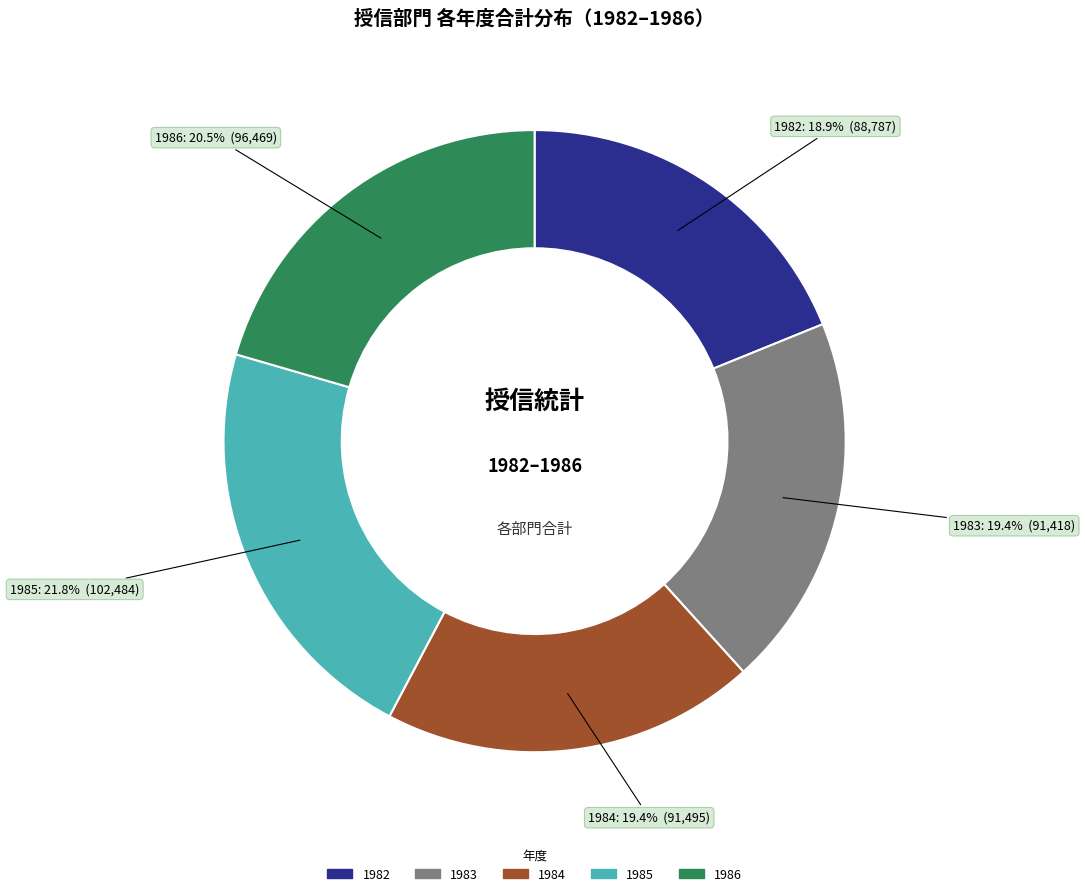

Is there any slice that represents more than half of the pie?

No